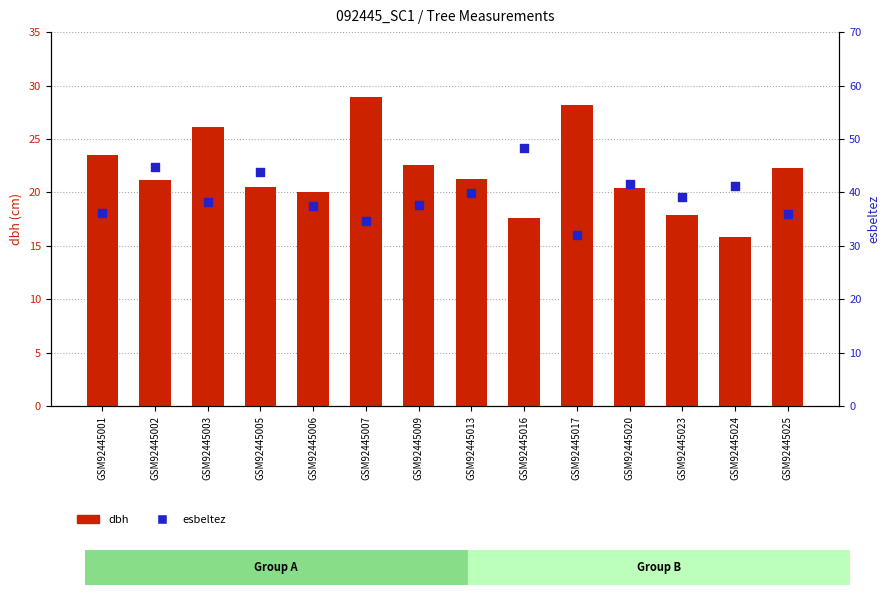

Which series reaches the minimum Y coordinate?

dbh